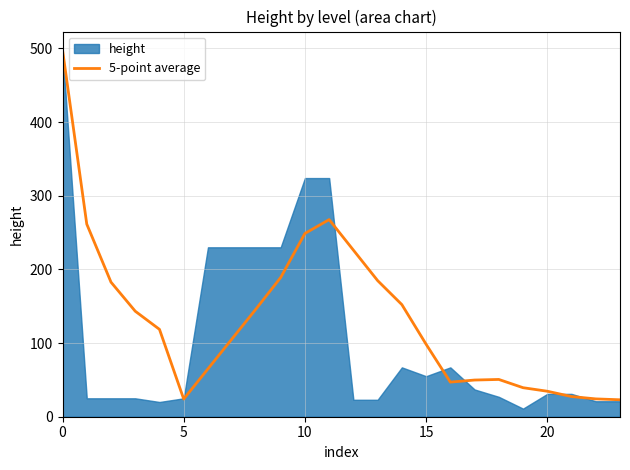

What is the lowest value of the 5-point average series?

23.0